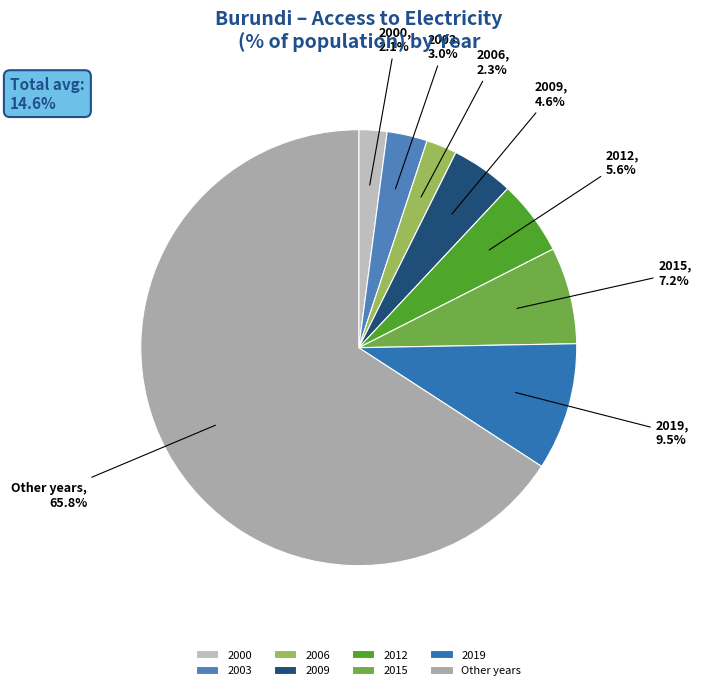

True or false: 2015 accounts for 1% of the total.

False